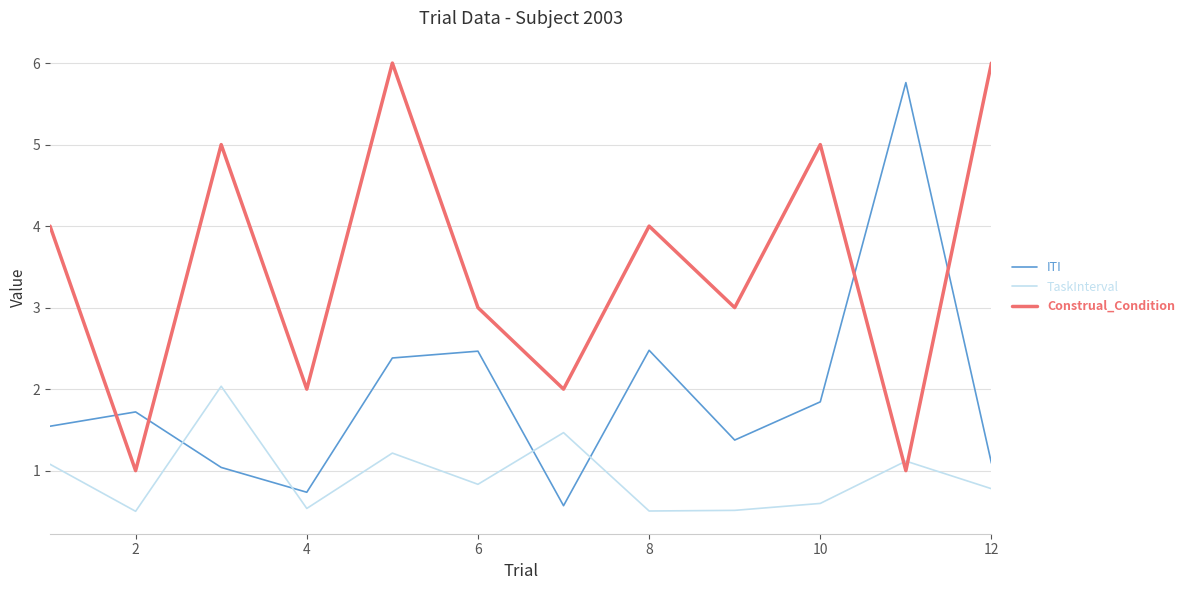

Rank the series by their average value, from lowest to highest.

TaskInterval, ITI, Construal_Condition